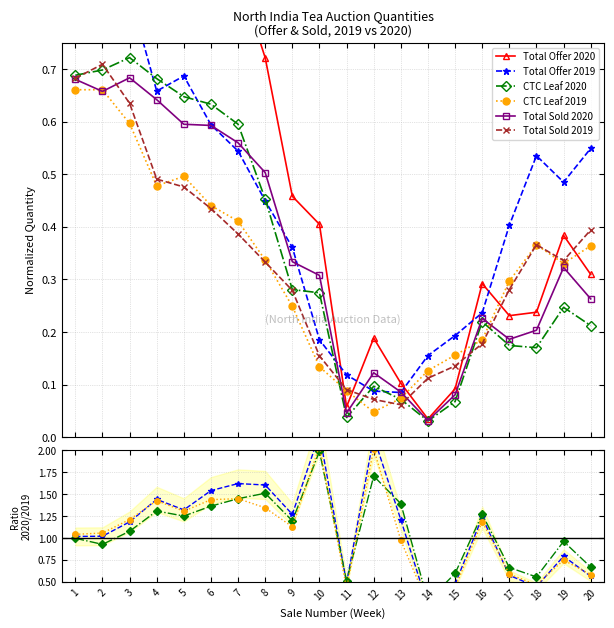

Reading left to right, transcribe all the data shown in this chart.

Total Offer 2020: 0.9	1.0	1.0	0.9	0.9	0.9	0.9	0.7	0.5	0.4	0.1	0.2	0.1	0.0	0.1	0.3	0.2	0.2	0.4	0.3
Total Offer 2019: 0.9	0.9	0.8	0.7	0.7	0.6	0.5	0.4	0.4	0.2	0.1	0.1	0.1	0.2	0.2	0.2	0.4	0.5	0.5	0.5
CTC Leaf 2020: 0.7	0.7	0.7	0.7	0.6	0.6	0.6	0.5	0.3	0.3	0.0	0.1	0.1	0.0	0.1	0.2	0.2	0.2	0.2	0.2
CTC Leaf 2019: 0.7	0.7	0.6	0.5	0.5	0.4	0.4	0.3	0.2	0.1	0.1	0.0	0.1	0.1	0.2	0.2	0.3	0.4	0.3	0.4
Total Sold 2020: 0.7	0.7	0.7	0.6	0.6	0.6	0.6	0.5	0.3	0.3	0.0	0.1	0.1	0.0	0.1	0.2	0.2	0.2	0.3	0.3
Total Sold 2019: 0.7	0.7	0.6	0.5	0.5	0.4	0.4	0.3	0.3	0.2	0.1	0.1	0.1	0.1	0.1	0.2	0.3	0.4	0.3	0.4